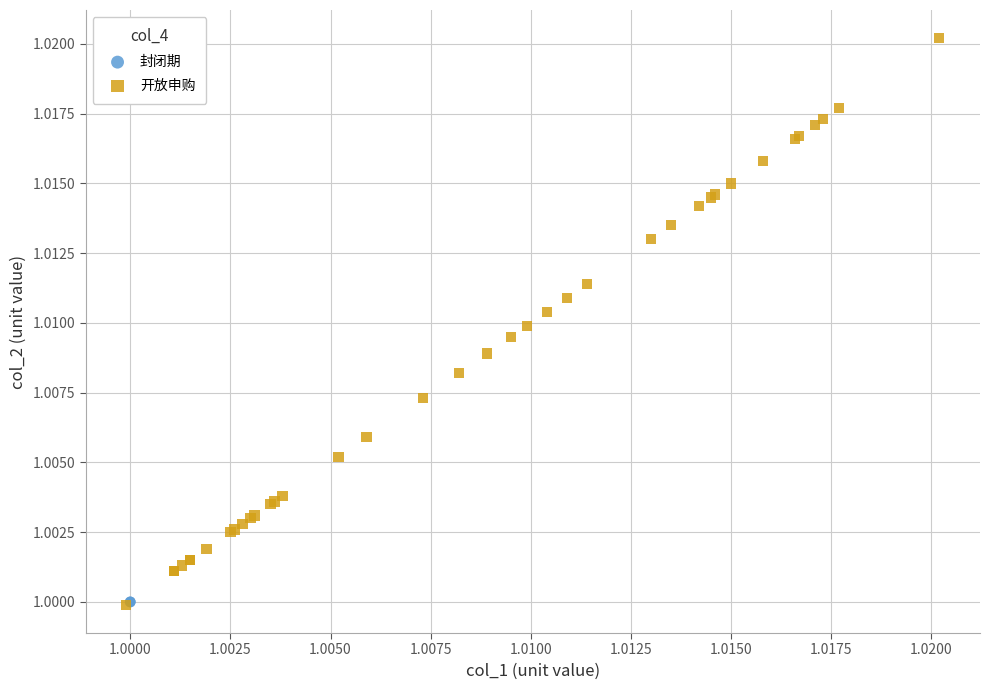

What are all the series names shown in the legend?

封闭期, 开放申购